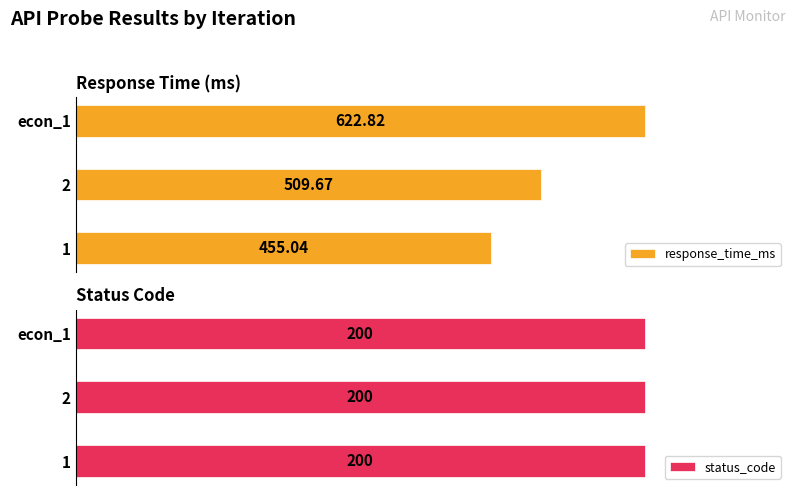

Rank the categories by response_time_ms value from highest to lowest.

econ_1, 2, 1